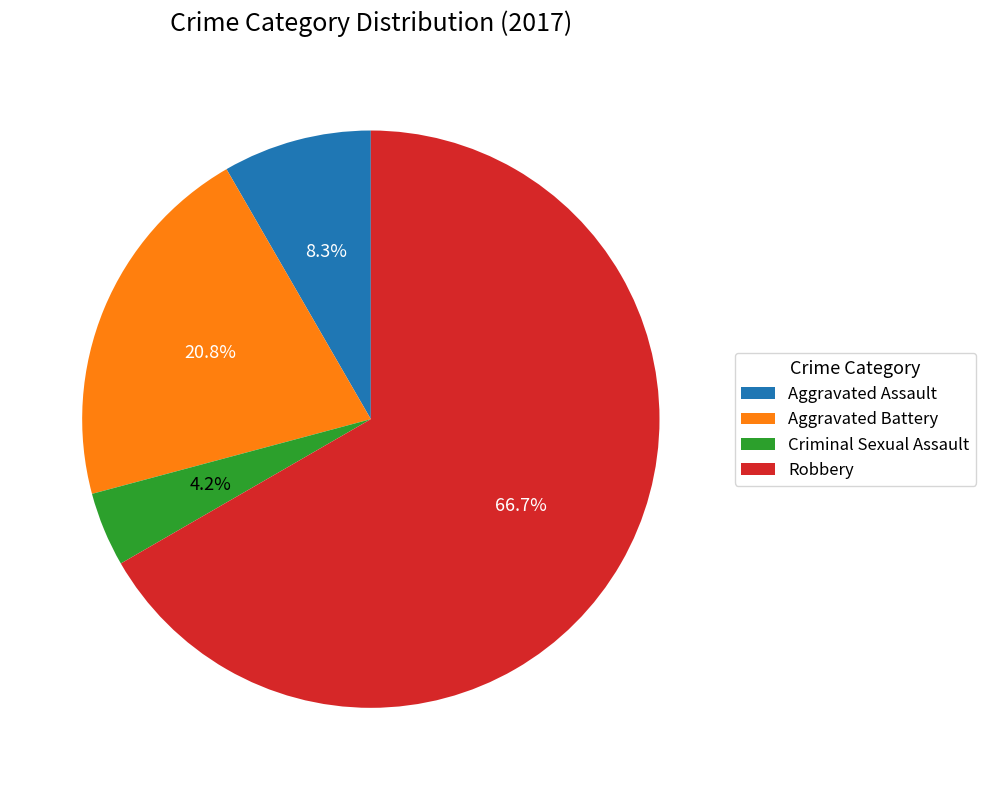

Does Robbery account for over 50% of the chart?

Yes